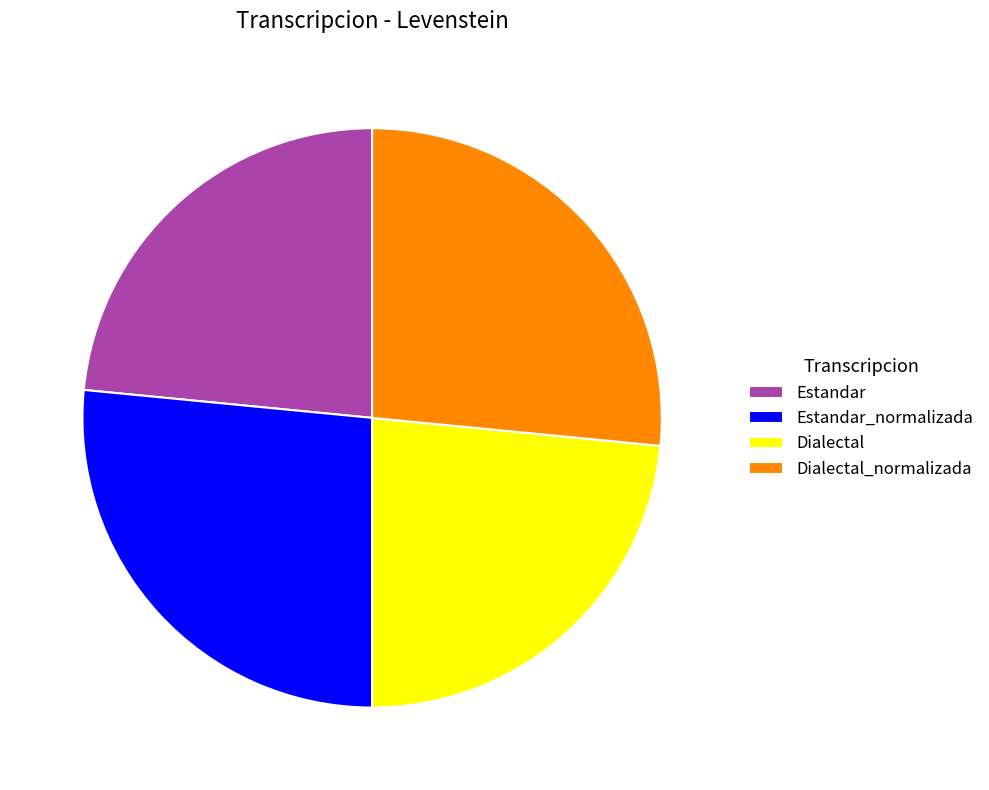

Is Dialectal the majority of the pie?

No